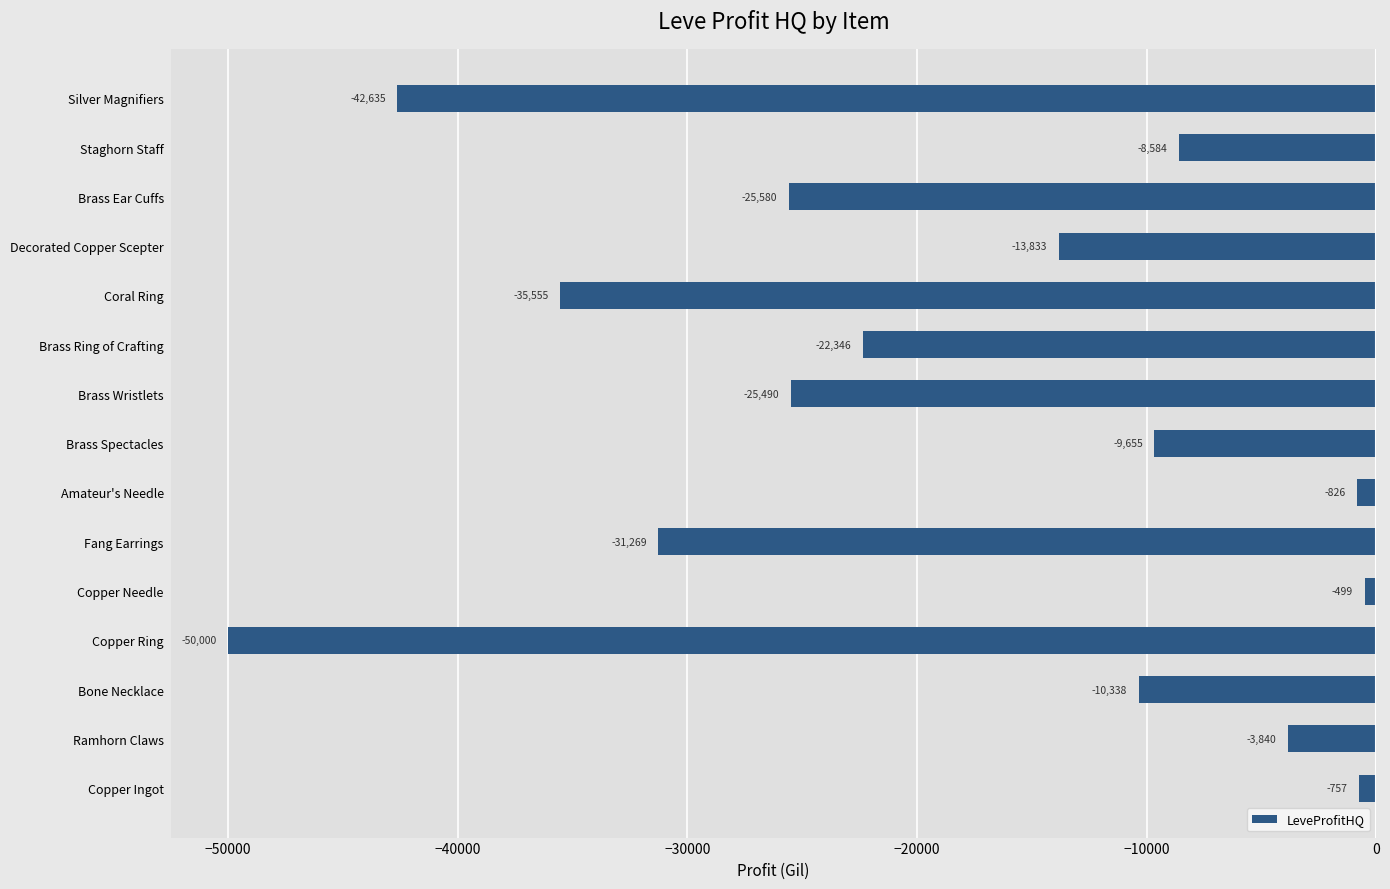

Which label corresponds to the largest value in the chart?

Copper Needle